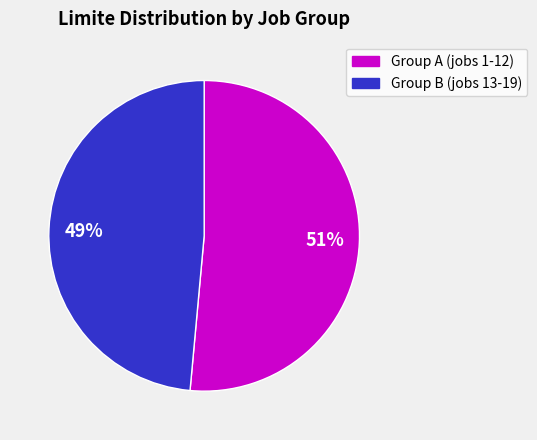

The Group B (jobs 13-19) slice represents 49% of the pie. True or false?

True